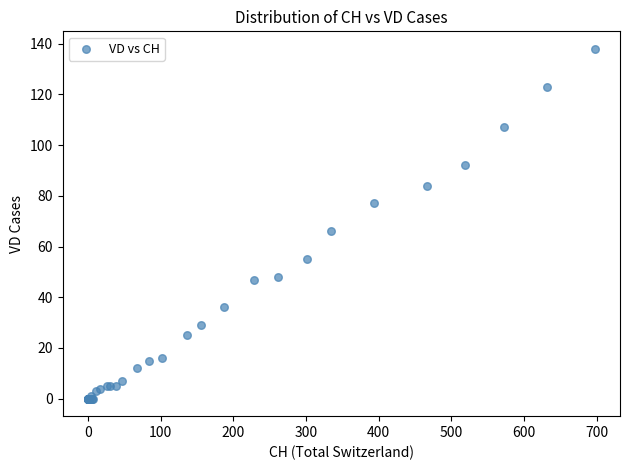

What Y value in the scatter plot is closest to 69?

66